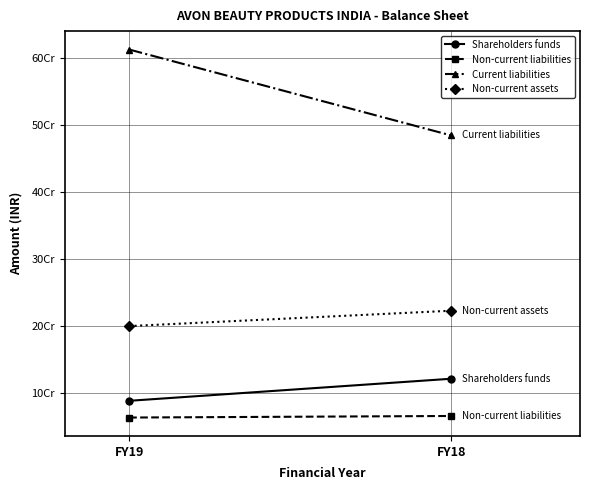

What is the lowest value of the Non-current assets series?

200028205